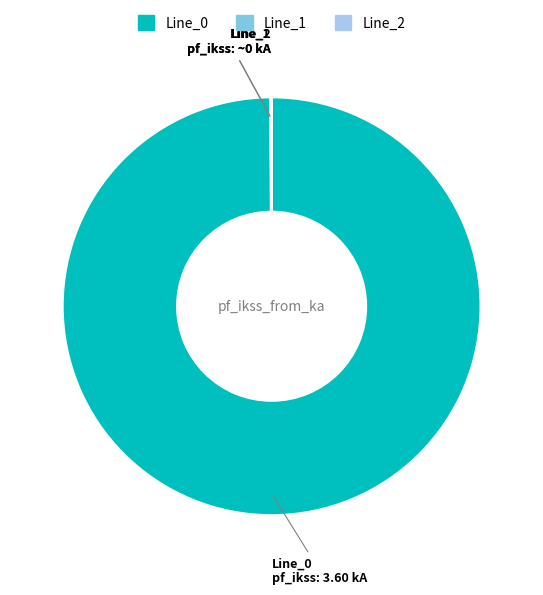

Does Line_0 represent more than half of the total?

Yes